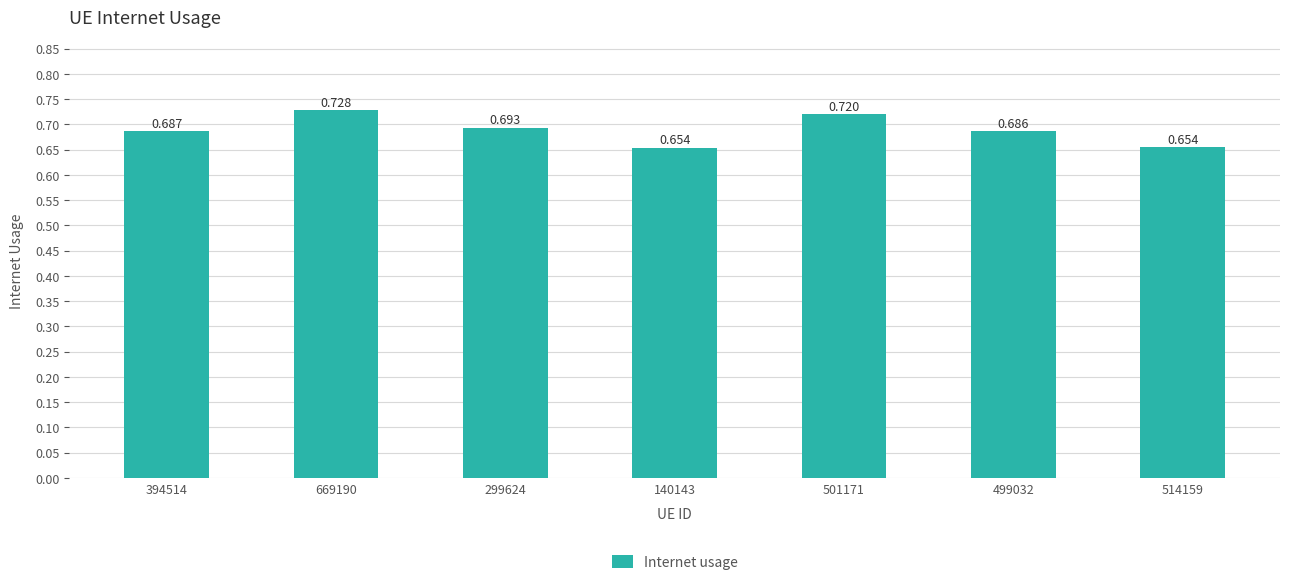

True or false: the data shows 0.7 at 499032.

True